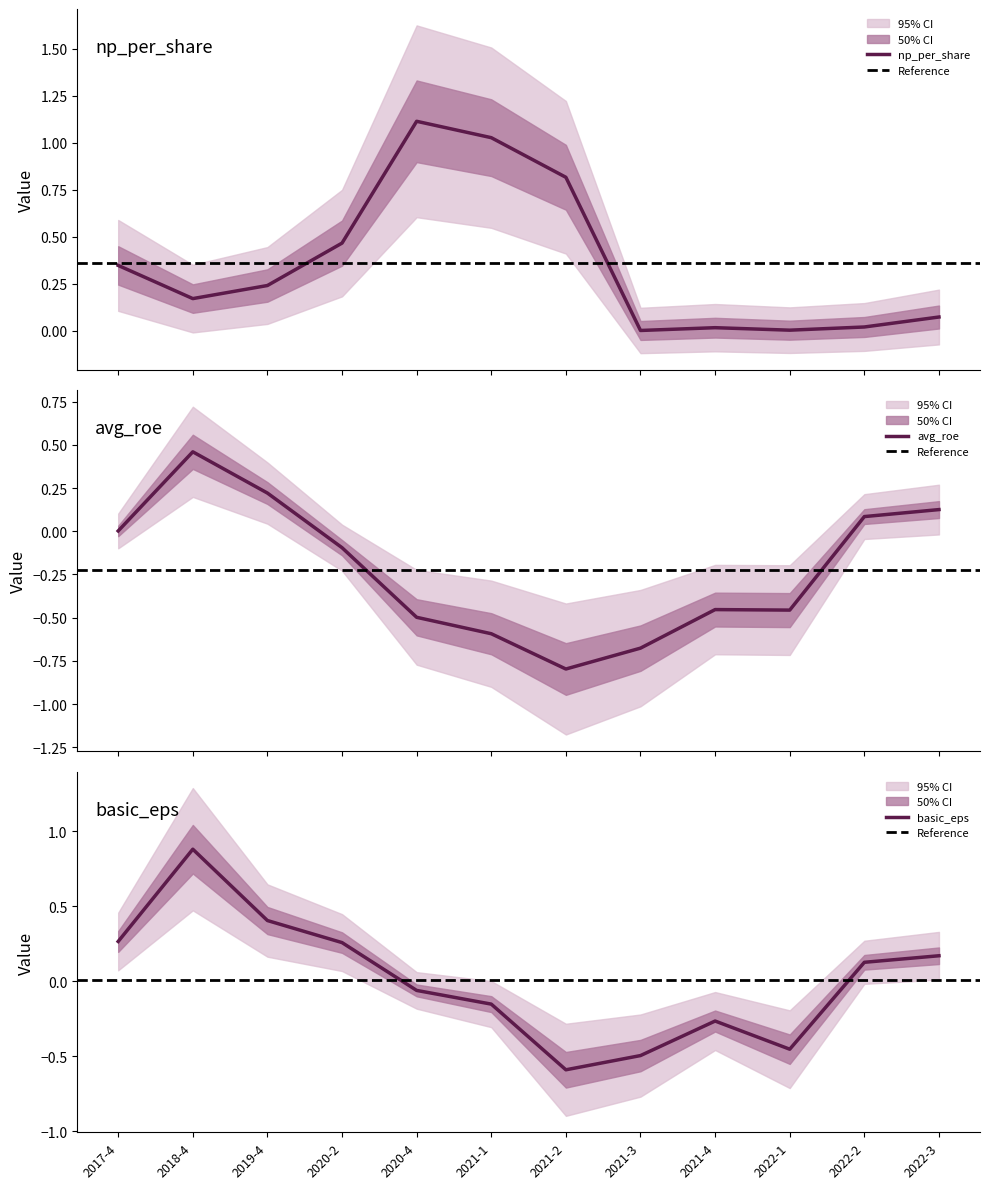

What is the difference between the second highest and second lowest values in the np_per_share series?

1.0